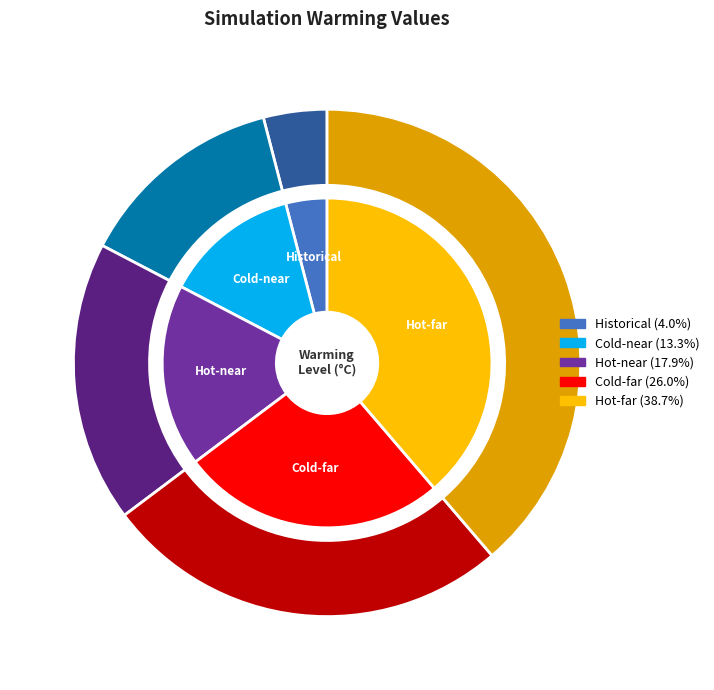

What portion of the pie excludes Cold-near?

86.7%